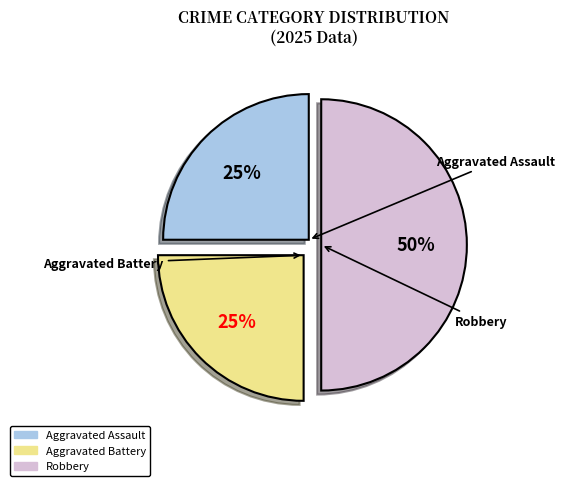

Count the number of slices in the pie.

3